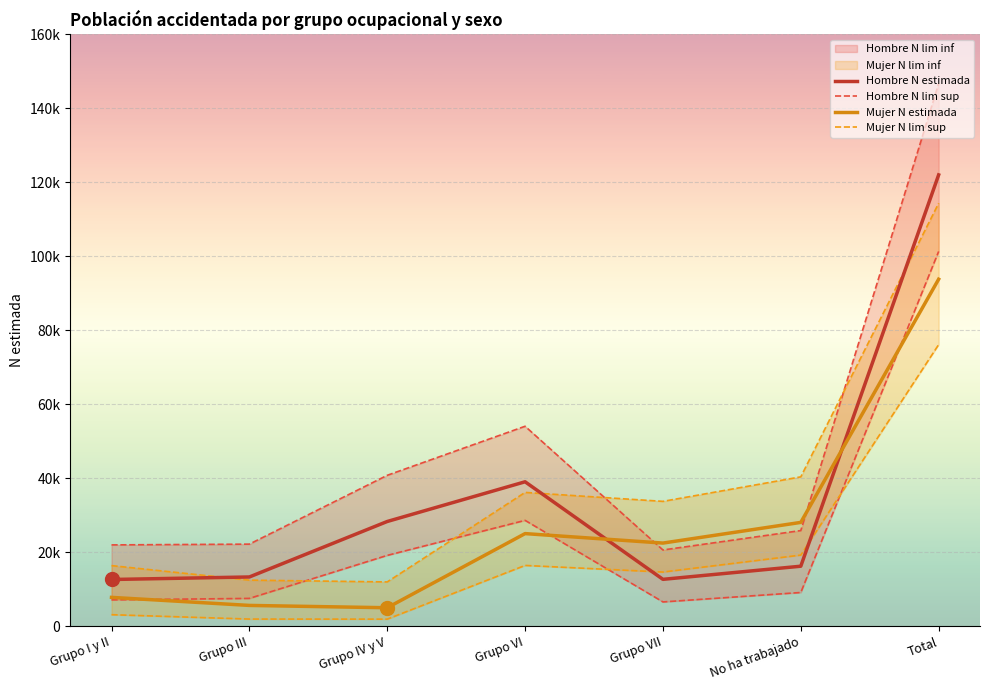

What is the value of the Hombre N estimada point at the 4th from the left?

39023